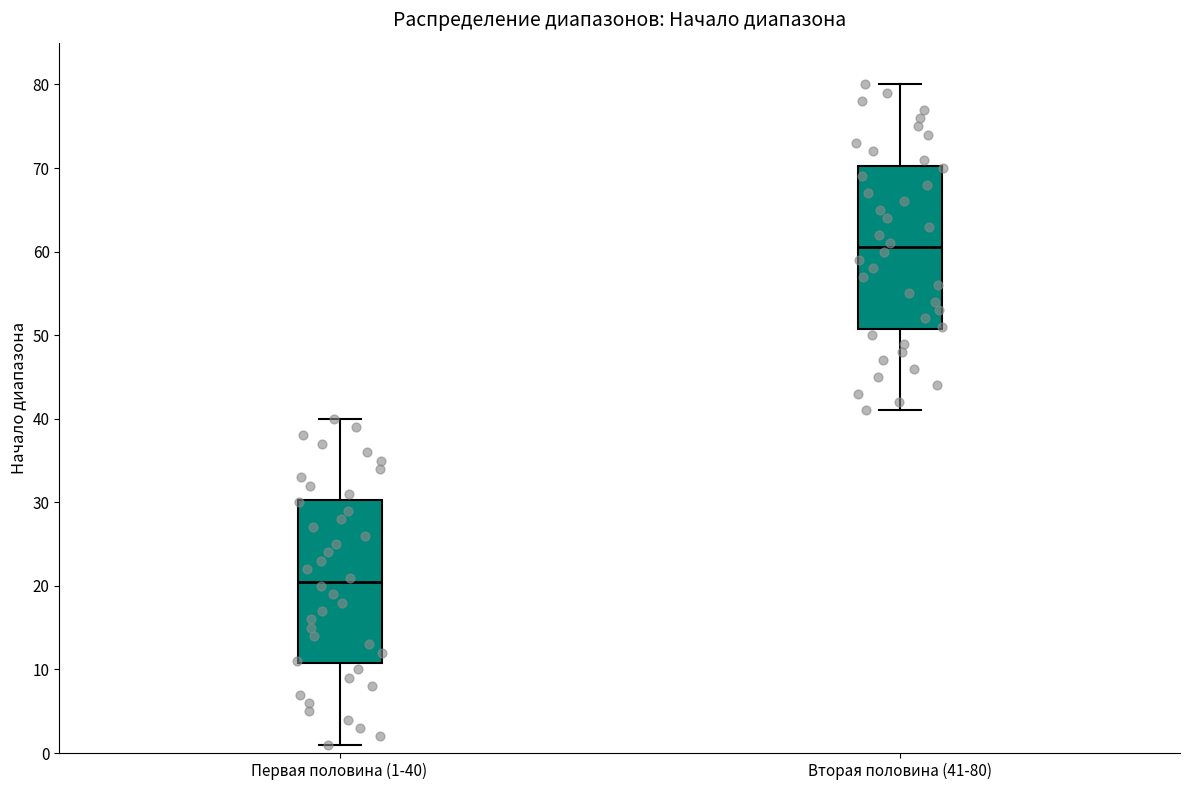

Where does the lower whisker of the box for Первая половина (1-40) end on the y-axis? The values are not printed on the chart, so give them approximately, as read against the axis.

1